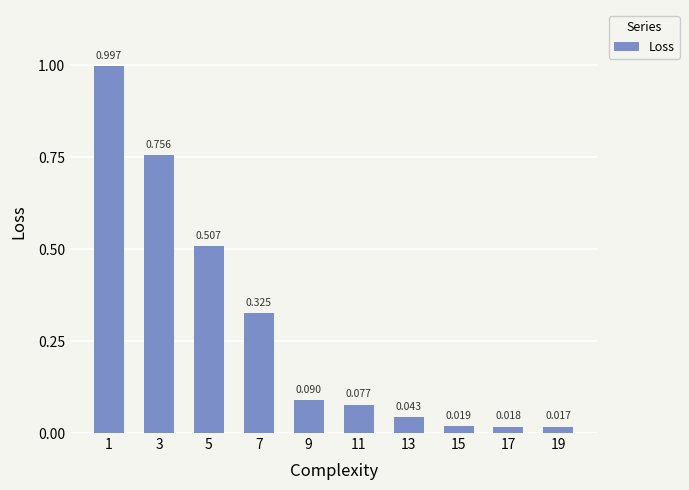

Which category has the lowest value across all series?

19